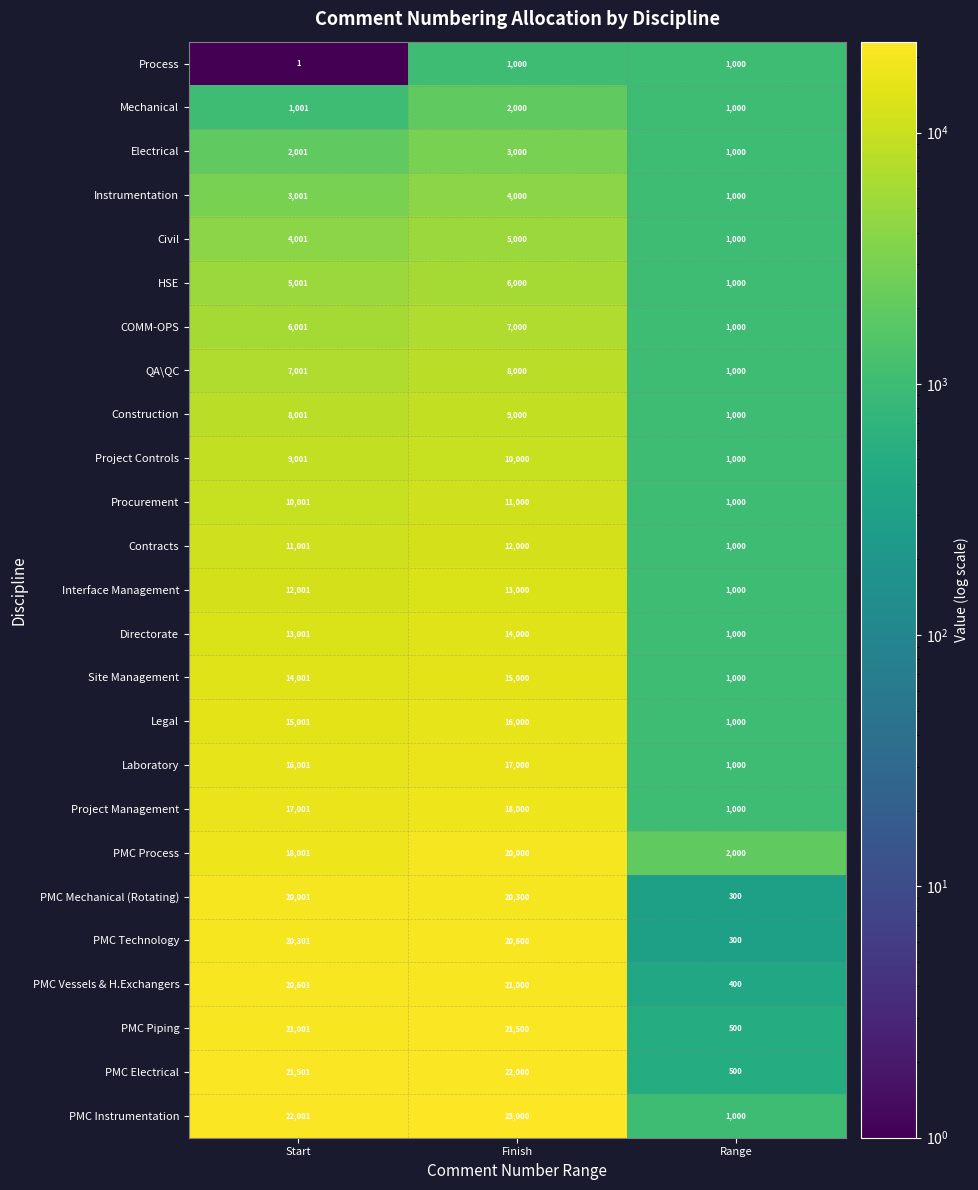

Count the number of categories in the chart.

3